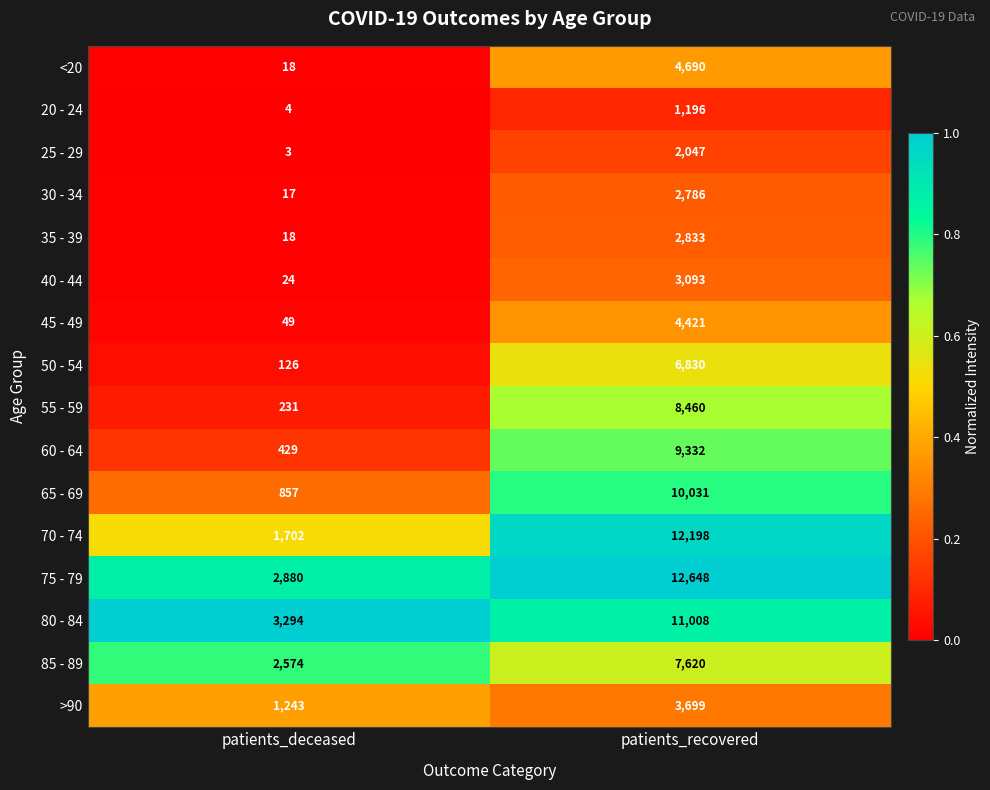

Which series has the largest range (max minus min)?

70 - 74